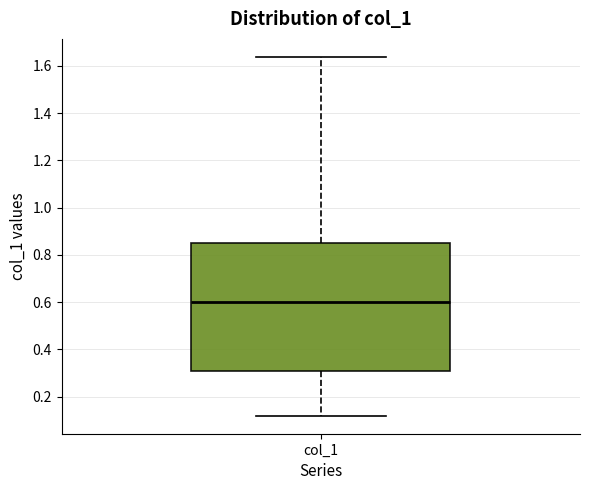

Read this box plot against the y-axis: the position of the median line, the range covered by the box, and the ends of both whiskers. The values are not printed on the chart, so give them approximately, as read against the axis.

median 0.60, box 0.30 to 0.86, whiskers 0.12 to 1.64